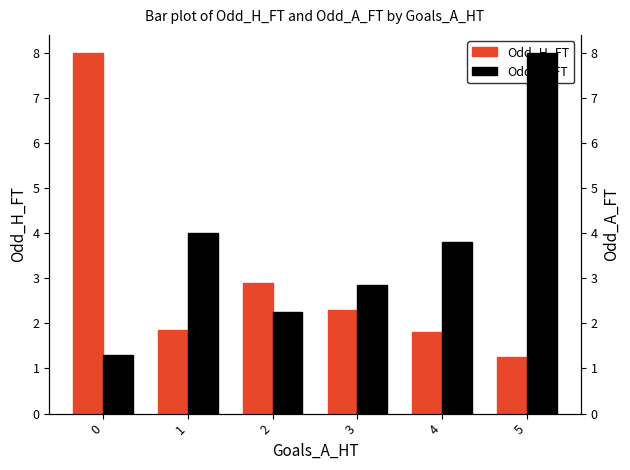

The Odd_A_FT series shows 3.8 at 3. True or false?

False